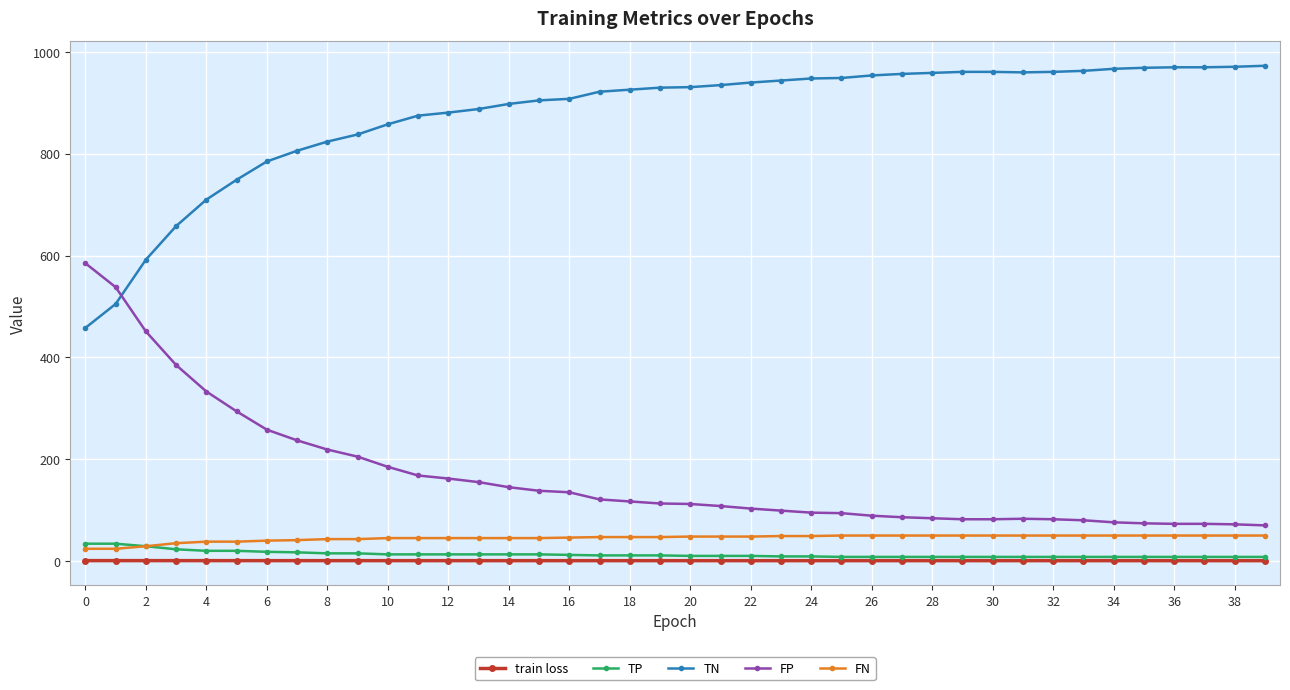

What are all the series names shown in the legend?

train loss, TP, TN, FP, FN